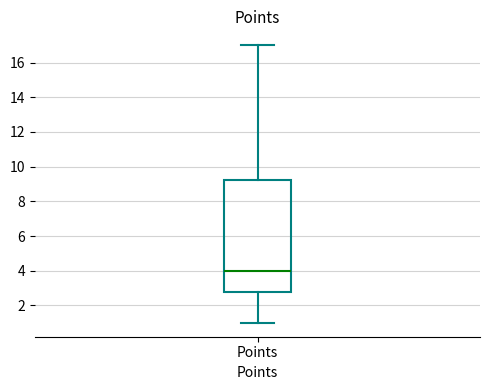

Read this box plot against the y-axis: the position of the median line, the range covered by the box, and the ends of both whiskers. The values are not printed on the chart, so give them approximately, as read against the axis.

median 4.0, box 2.8 to 9.2, whiskers 1.0 to 17.0